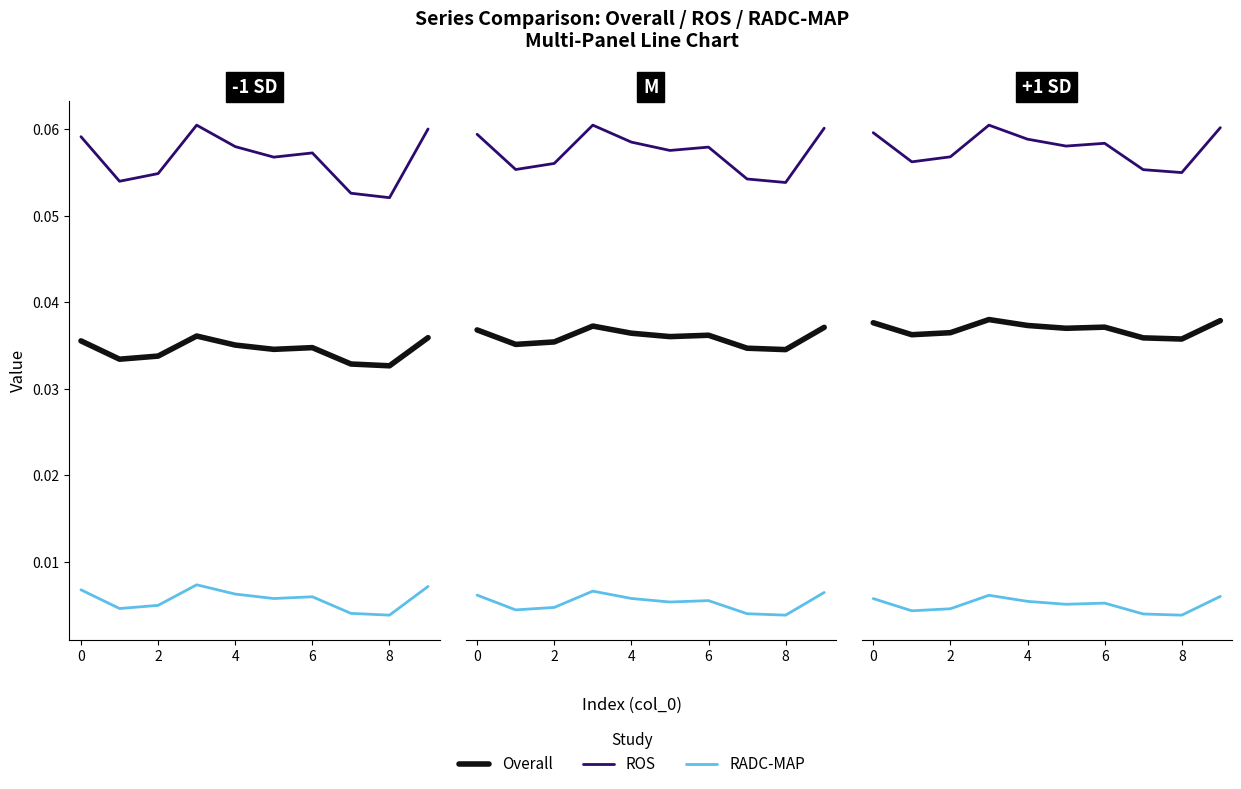

What is the label of the 7th point from the left?

6